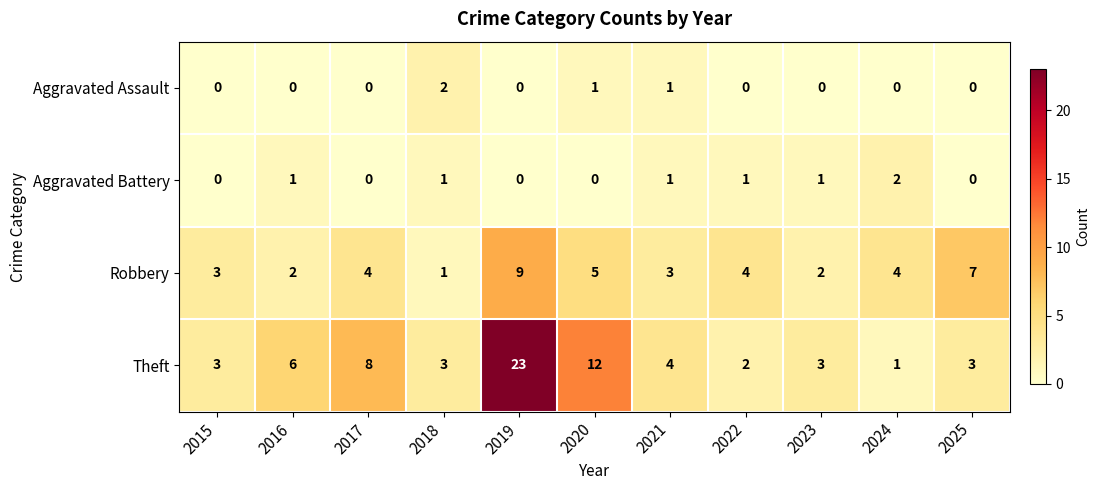

Which series has the largest total across all categories?

Theft